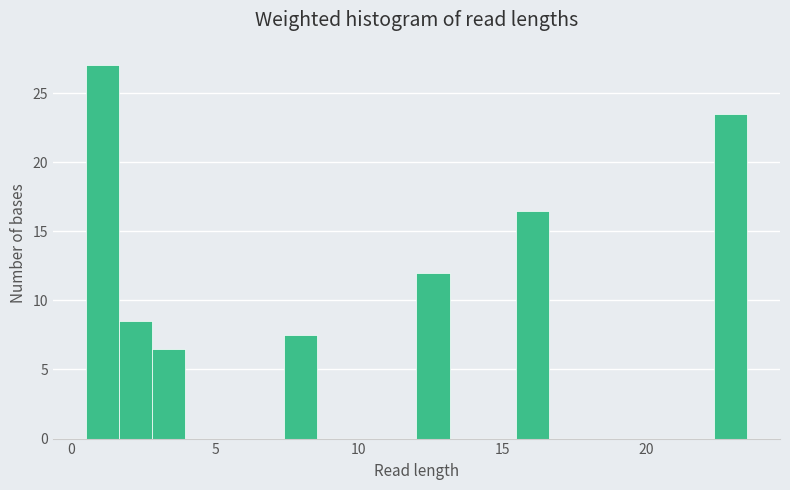

Read against the x-axis, roughly where is the centre of the tallest bar?

1.0